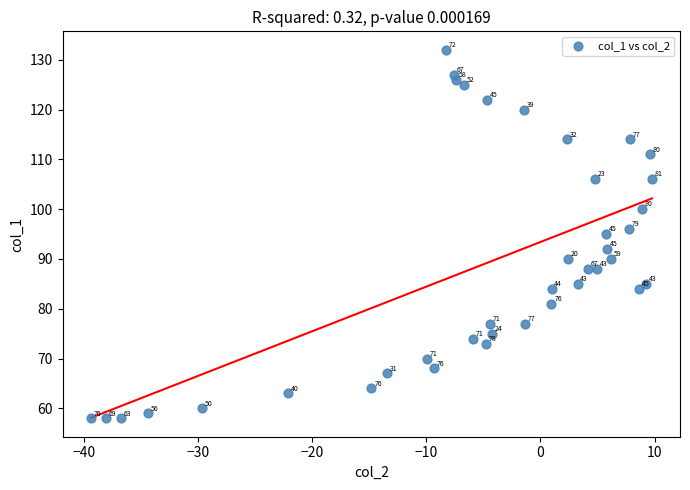

What Y value in the scatter plot is closest to 95?

95